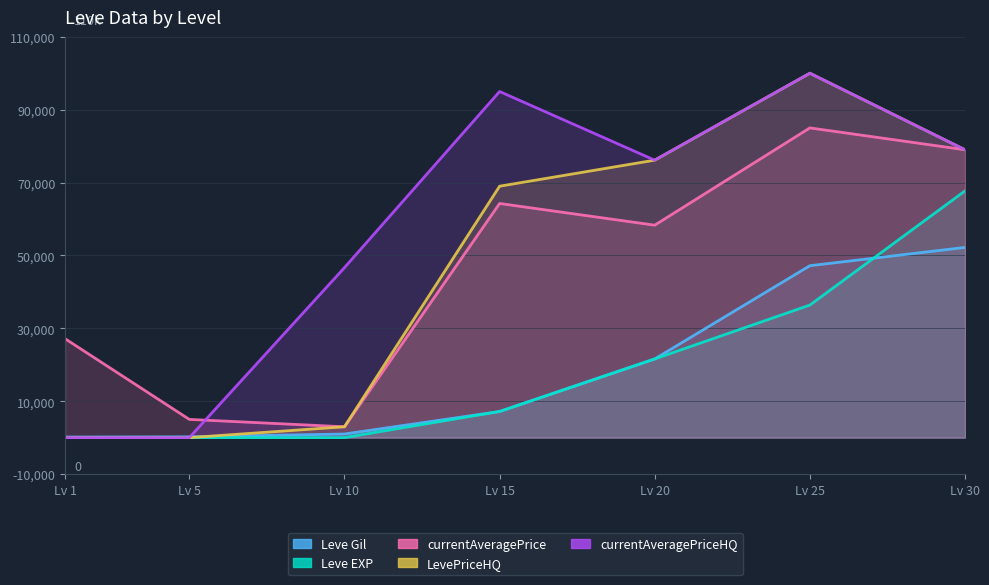

List the series in order of their peak value, highest first.

LevePriceHQ, currentAveragePriceHQ, currentAveragePrice, Leve EXP, Leve Gil